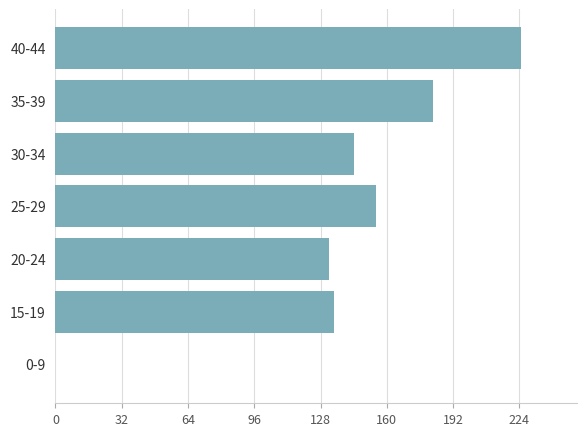

Which category has the highest value across all series?

40-44